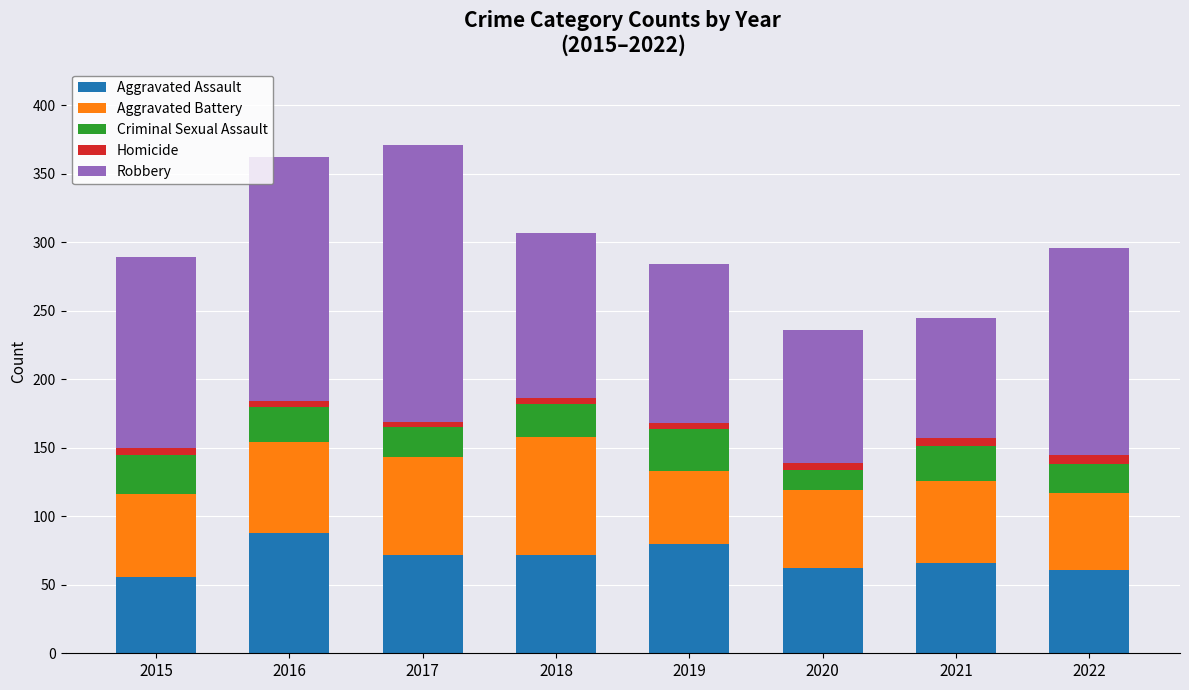

Which has a higher value, 2017 or 2022?

2017